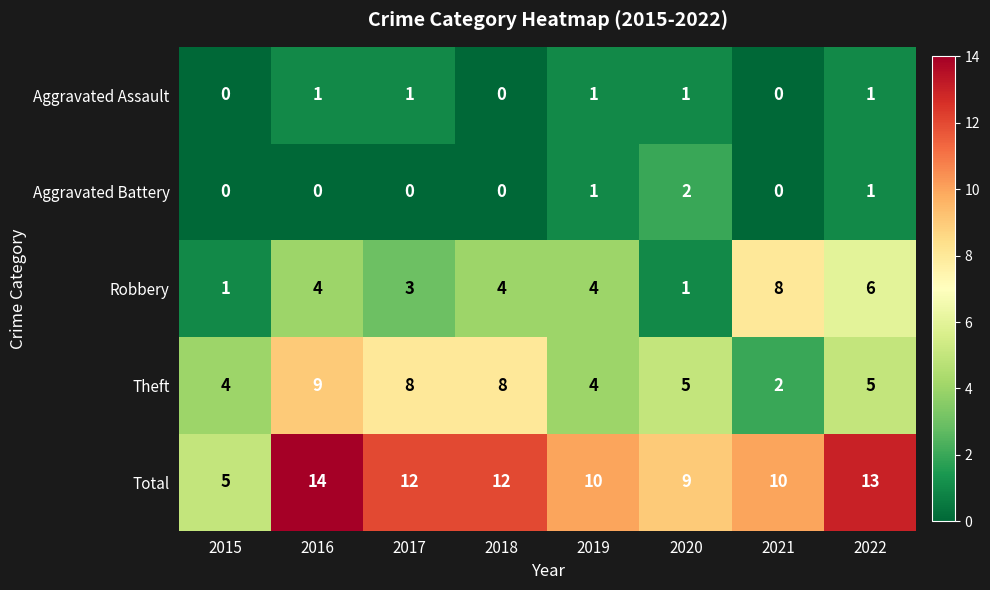

What is the spread (max minus min) of values at 2017?

12